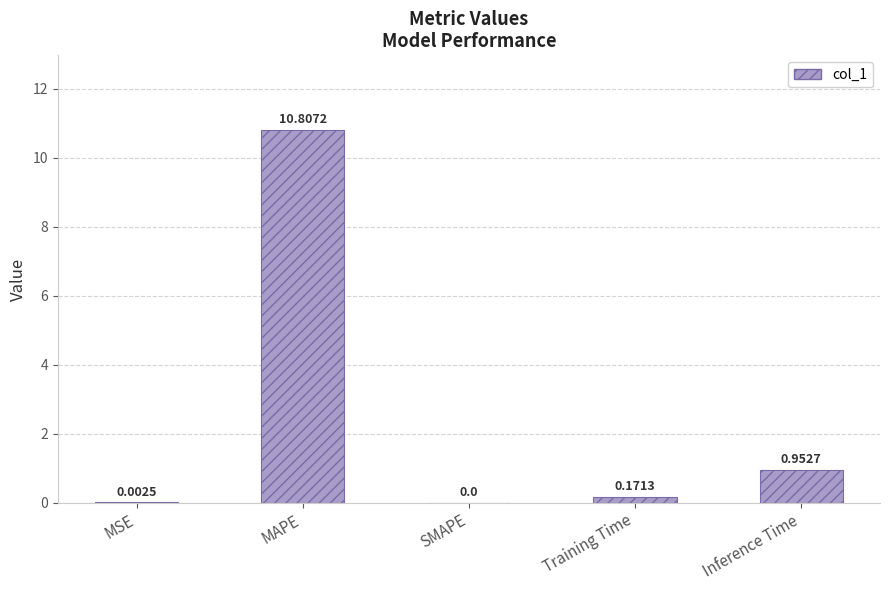

The value at MSE is 0.0. True or false?

True